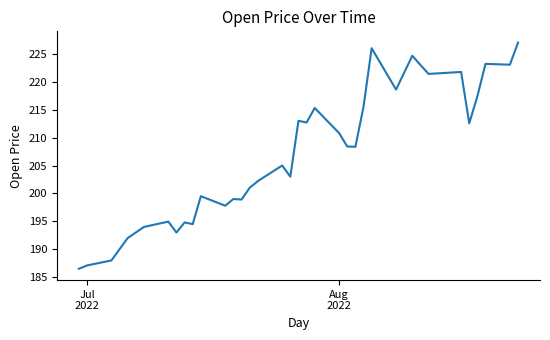

What is the difference between the maximum and minimum values?

40.5